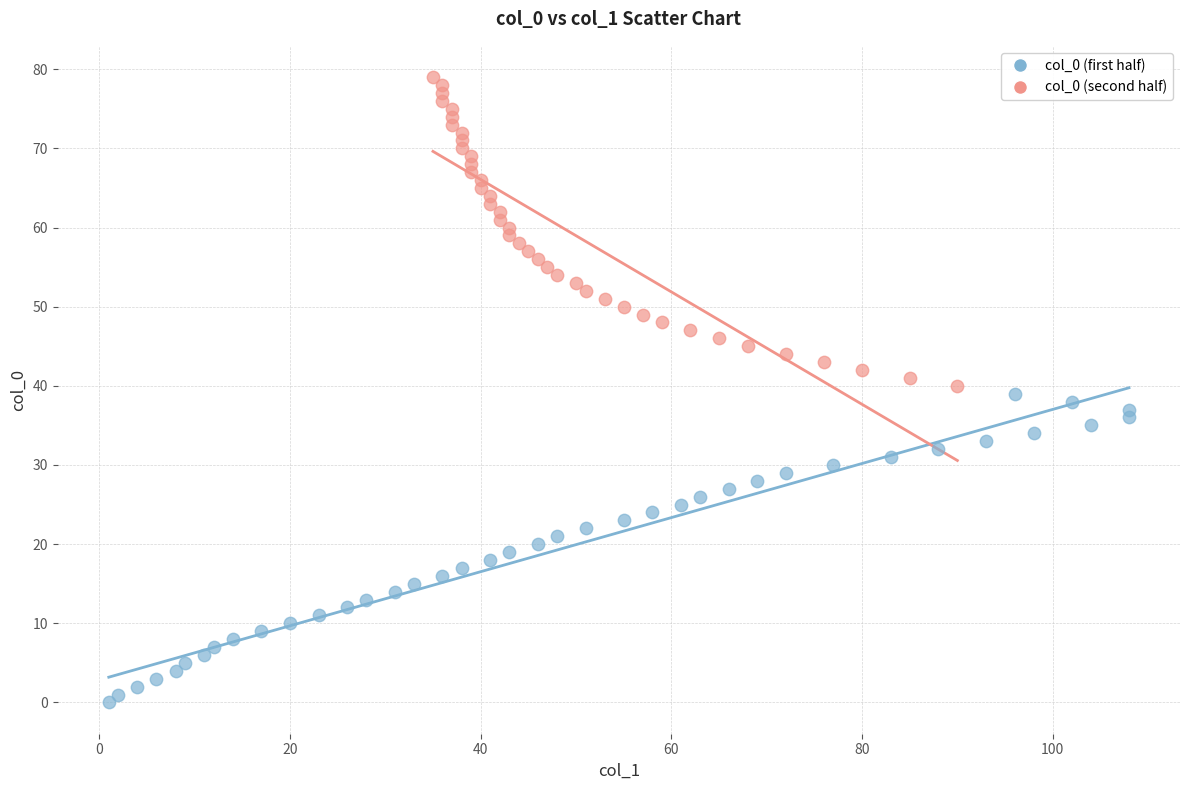

Which series reaches the maximum Y coordinate?

col_0 (second half)